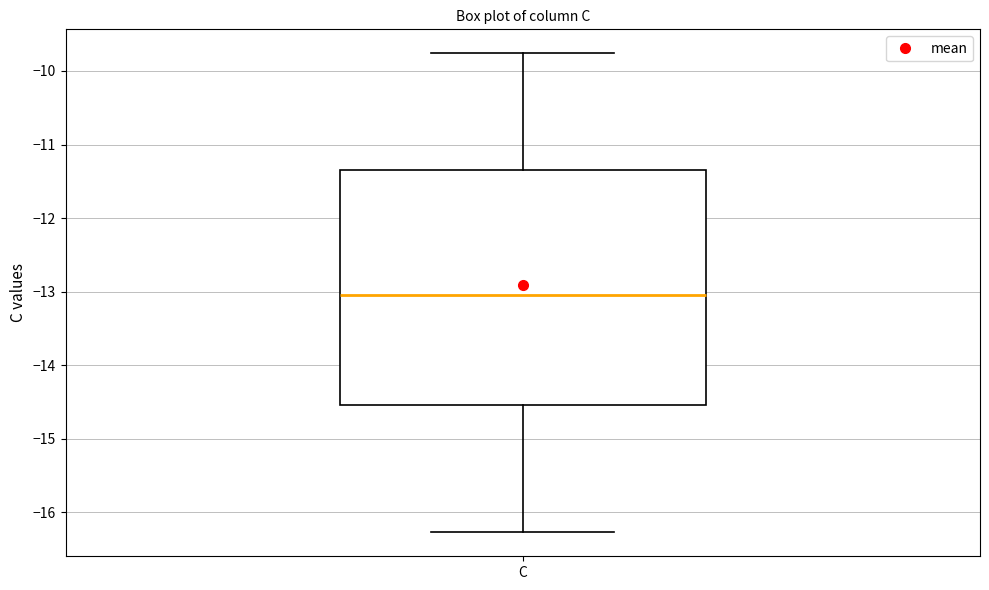

Read this box plot against the y-axis: the position of the median line, the range covered by the box, and the ends of both whiskers. The values are not printed on the chart, so give them approximately, as read against the axis.

median -13.0, box -14.5 to -11.3, whiskers -16.3 to -9.8